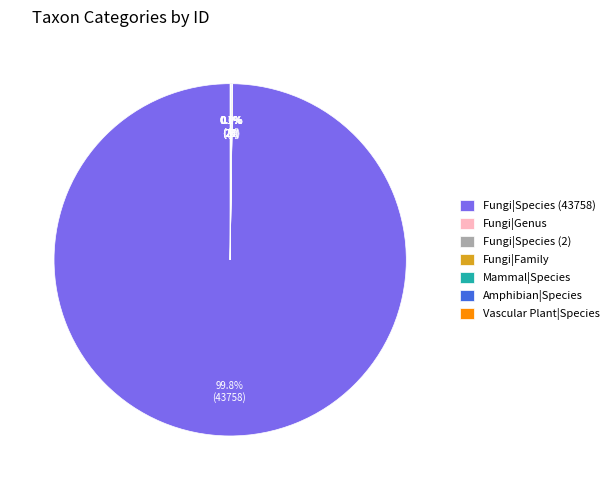

Which category accounts for the majority?

Fungi|Species (43758)